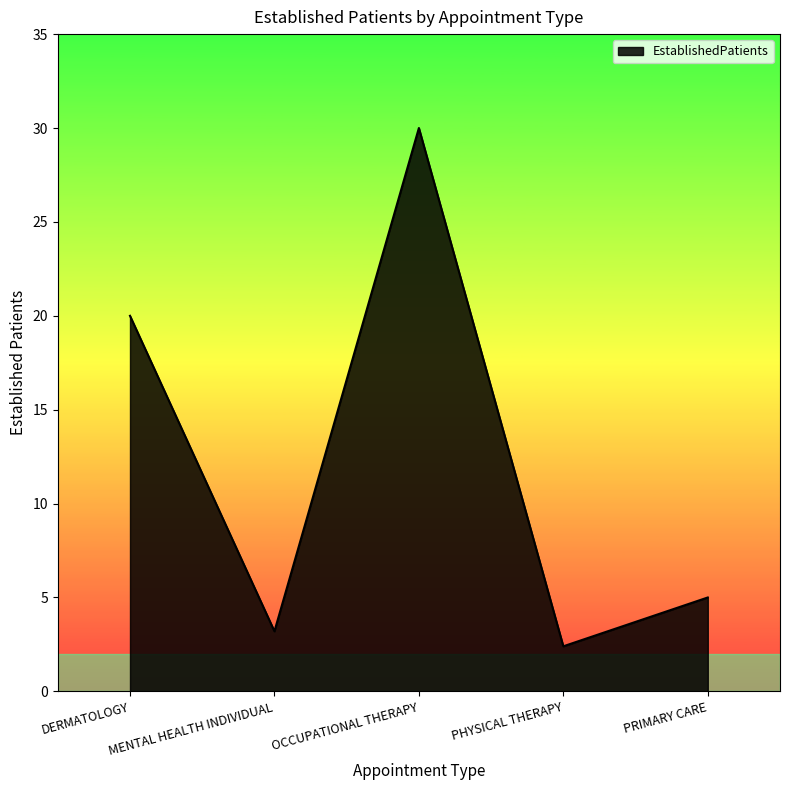

What position from the left is DERMATOLOGY?

1